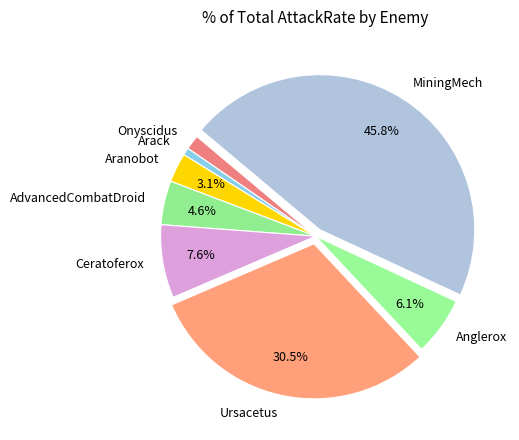

Between AdvancedCombatDroid and MiningMech, which is larger?

MiningMech